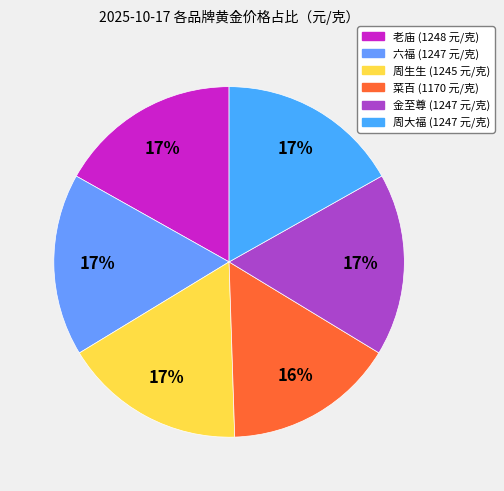

True or false: 菜百 accounts for 16% of the total.

True